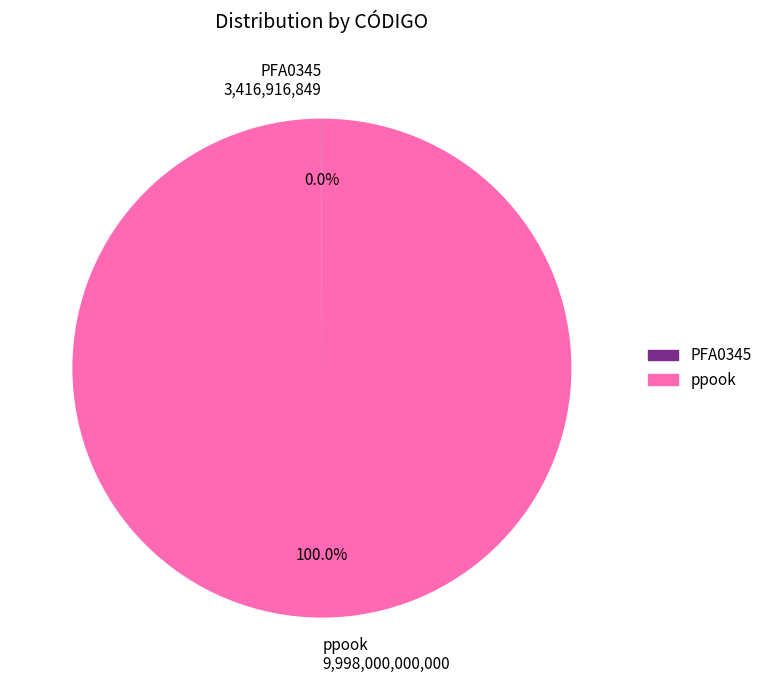

Which slice is the largest?

ppook